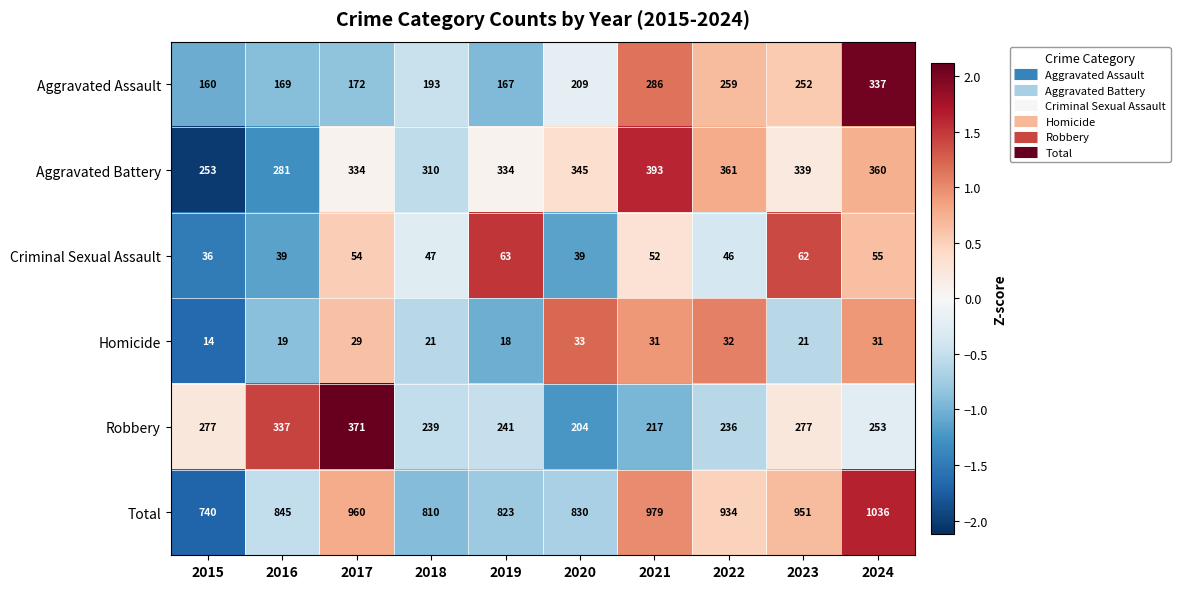

At which label does Total reach its minimum?

2015